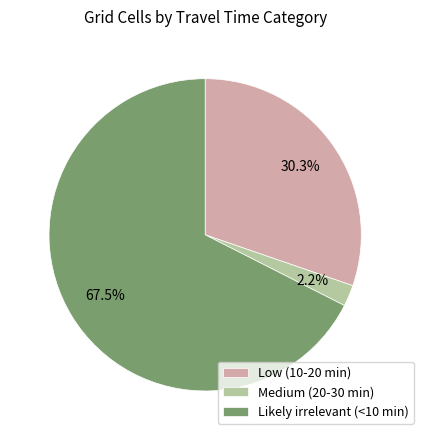

Which category has the biggest portion of the pie?

Likely irrelevant (<10 min)